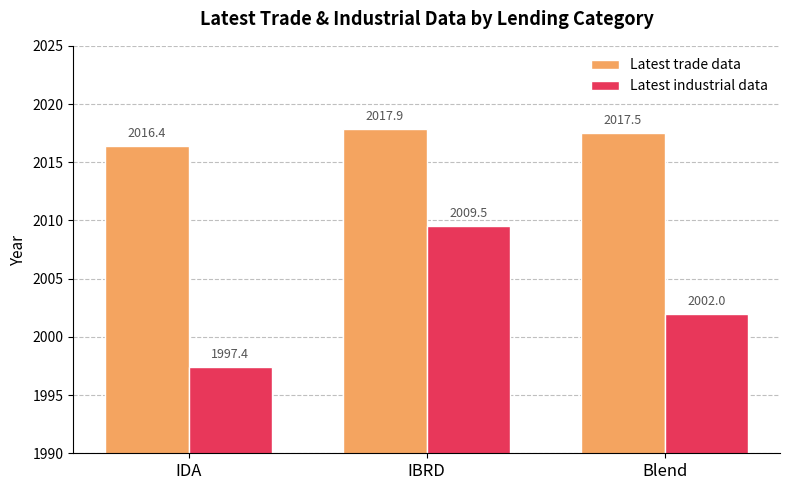

What is the lowest value of the Latest trade data series?

2016.4